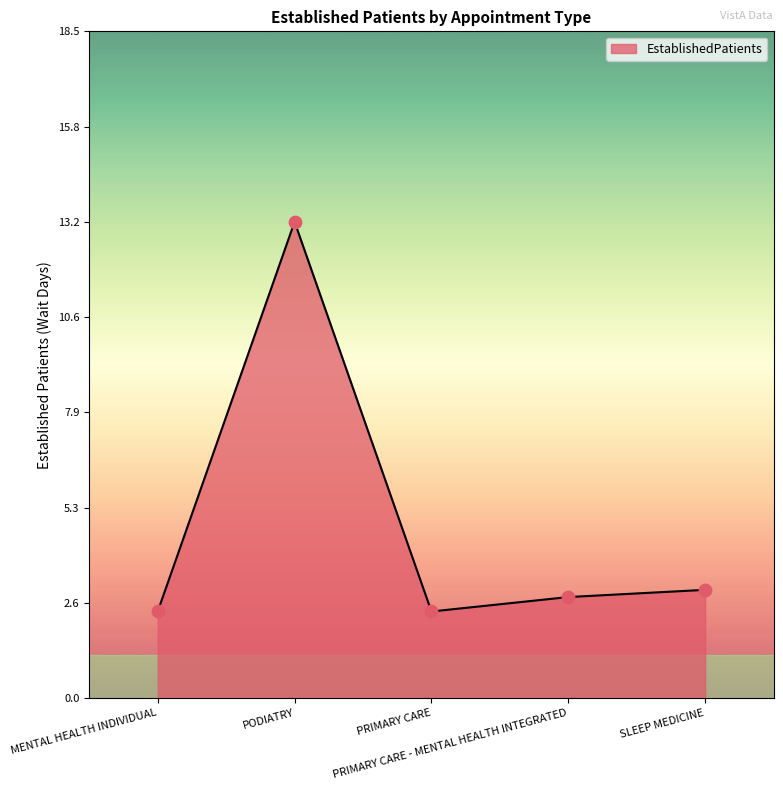

Between PODIATRY and MENTAL HEALTH INDIVIDUAL, which is larger?

PODIATRY